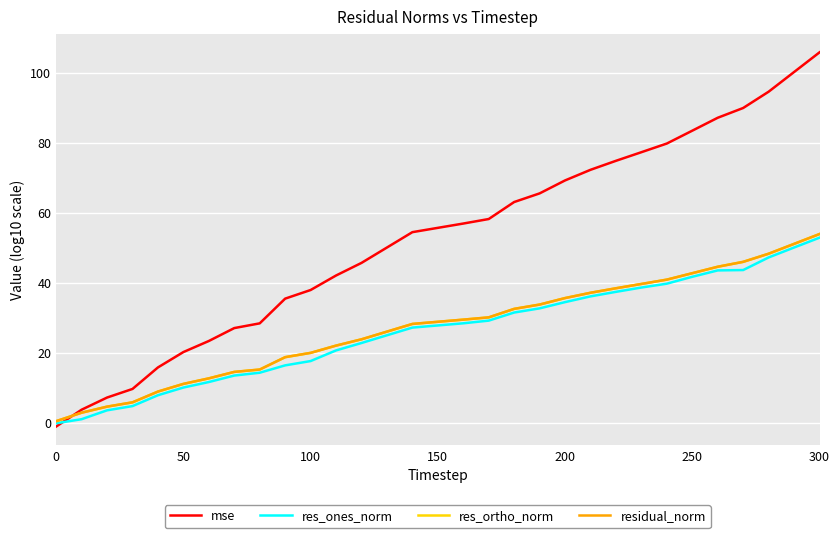

What is the highest value of the res_ones_norm series?

52.9